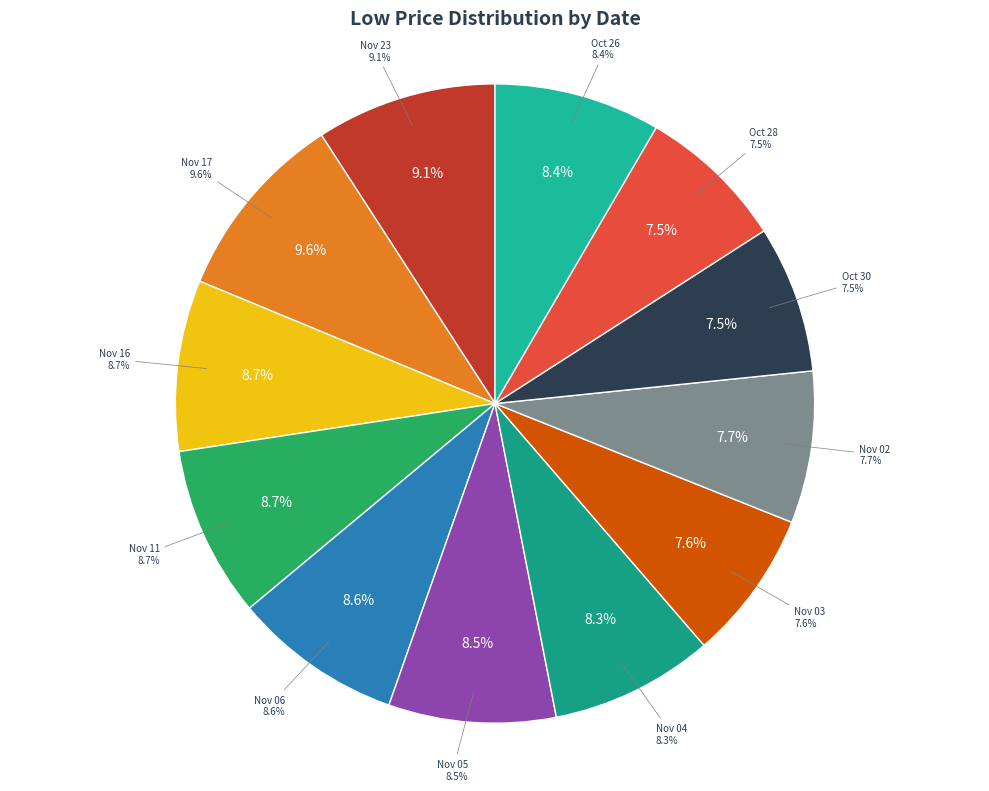

To the nearest percent, what is the average slice percentage?

8%